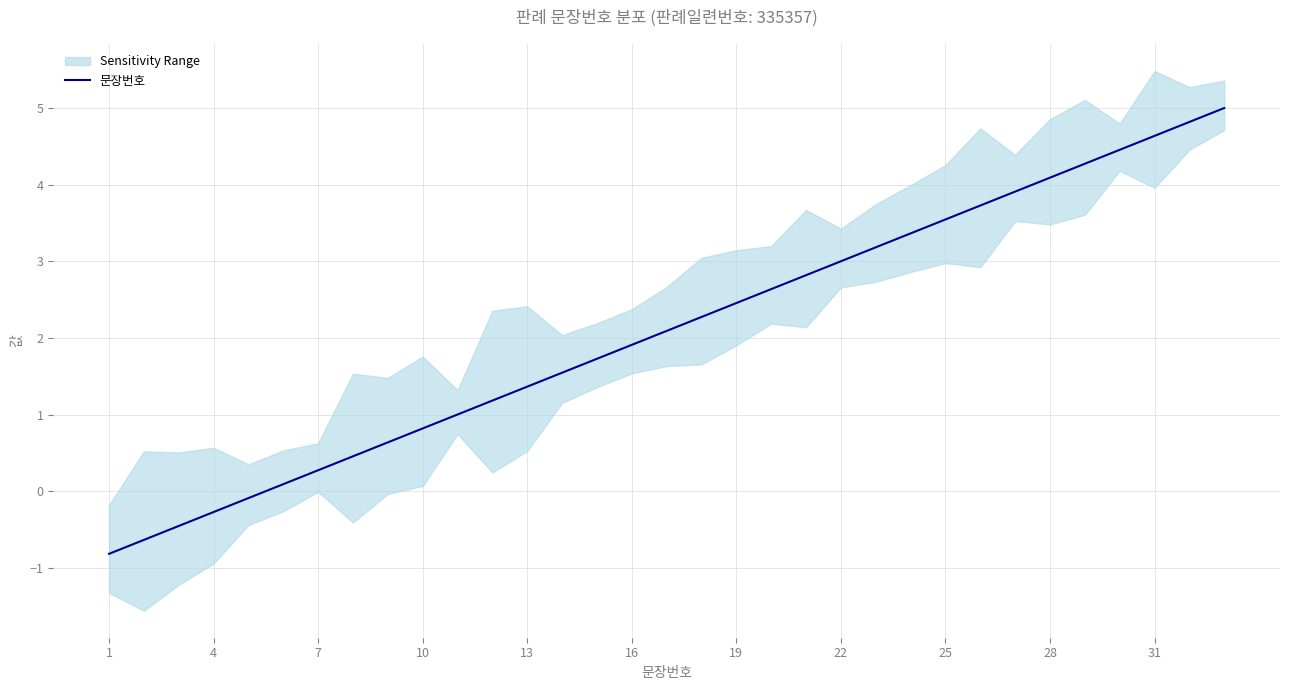

Reading left to right, list all the values displayed in this chart.

-0.8	-0.6	-0.5	-0.3	-0.1	0.1	0.3	0.5	0.6	0.8	1.0	1.2	1.4	1.5	1.7	1.9	2.1	2.3	2.5	2.6	2.8	3.0	3.2	3.4	3.5	3.7	3.9	4.1	4.3	4.5	4.6	4.8	5.0